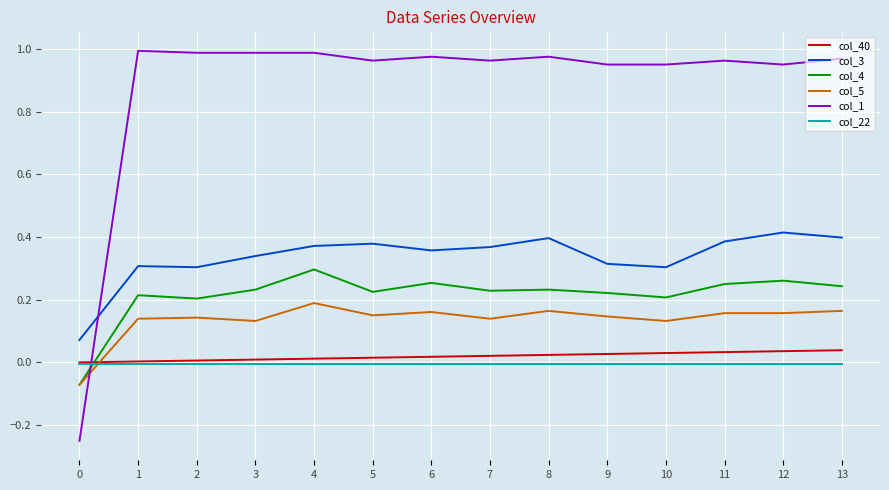

What is the total value across all series at 5?

1.7